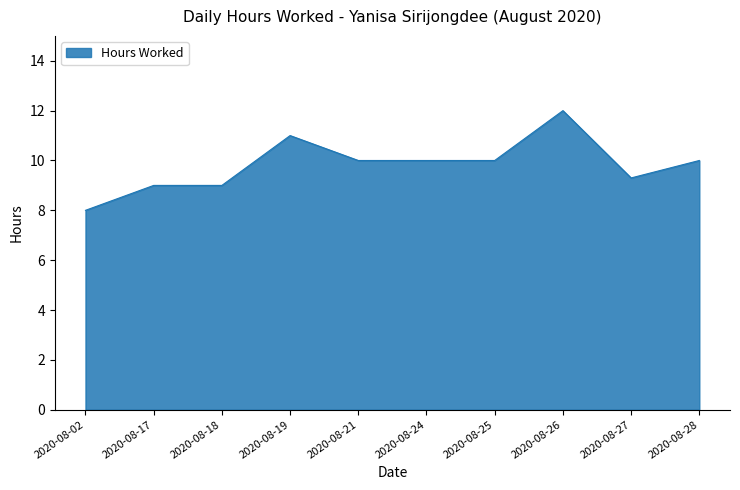

Which category has the lowest value across all series?

2020-08-02